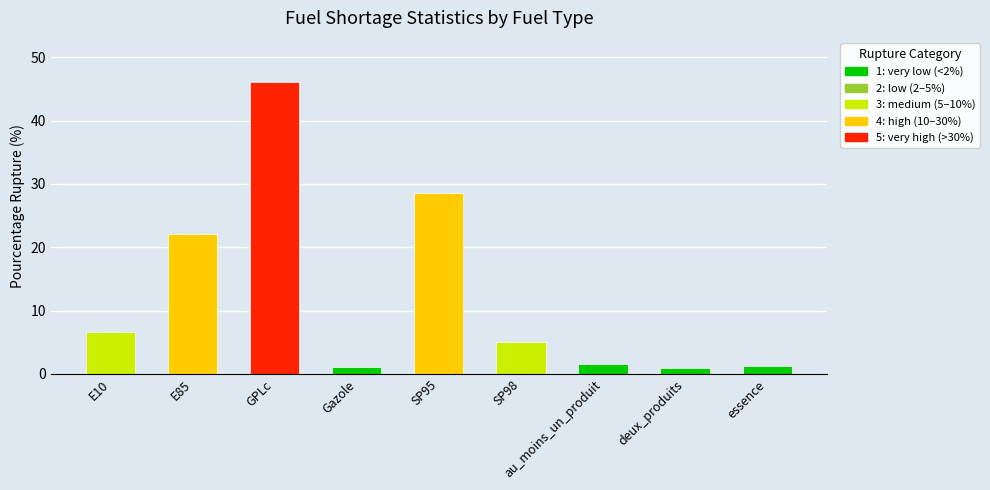

What is the label of the 5th bar from the right?

SP95